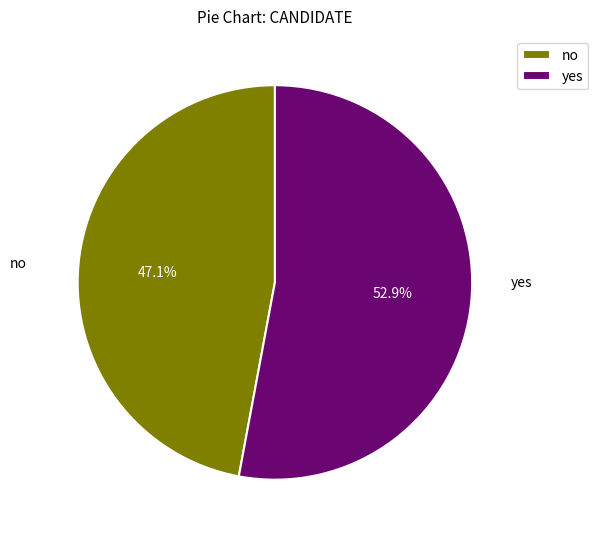

True or false: yes accounts for 53% of the total.

True